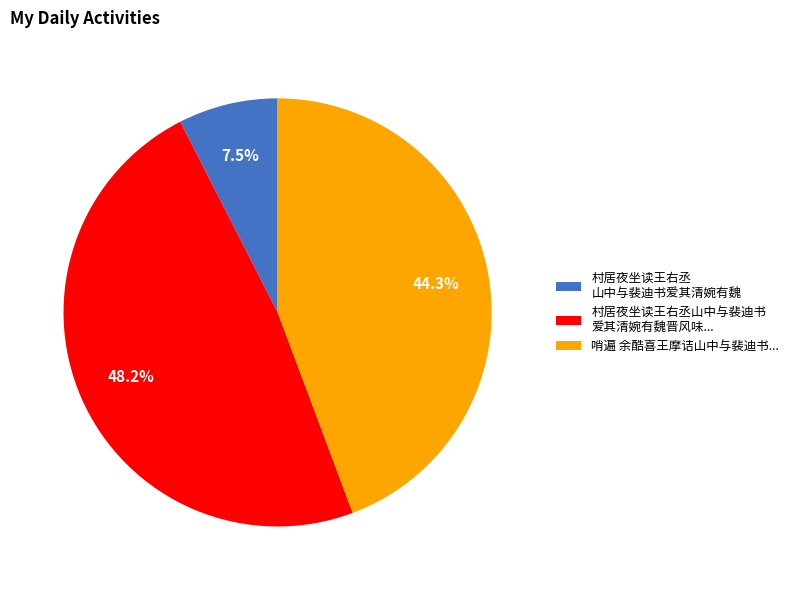

Between 哨遍 余酷喜王摩诘山中与裴迪书... and 村居夜坐读王右丞山中与裴迪书 爱其清婉有魏晋风味..., which is larger?

村居夜坐读王右丞山中与裴迪书 爱其清婉有魏晋风味...